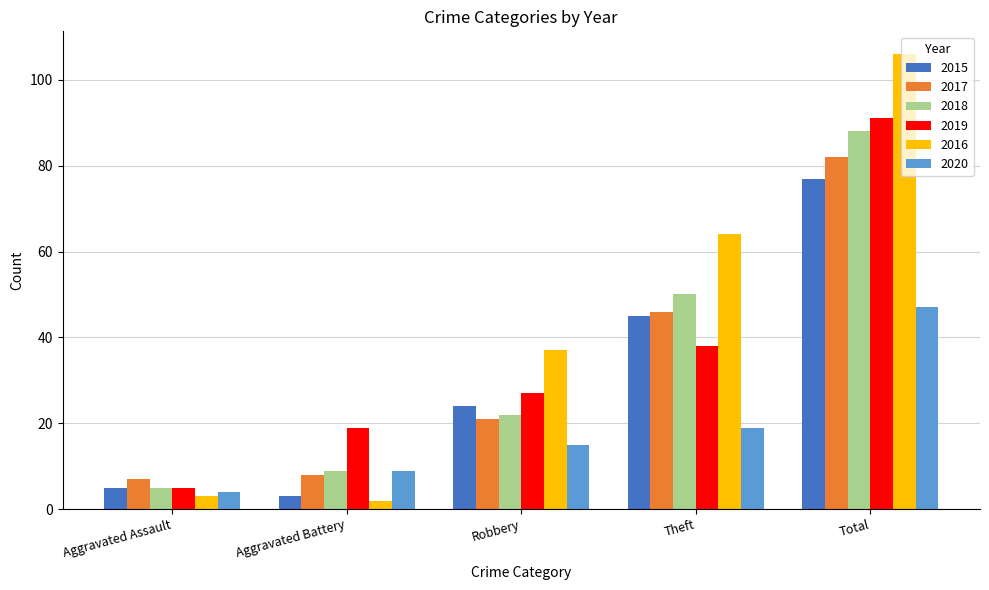

Read the 2018 value at Aggravated Battery.

9